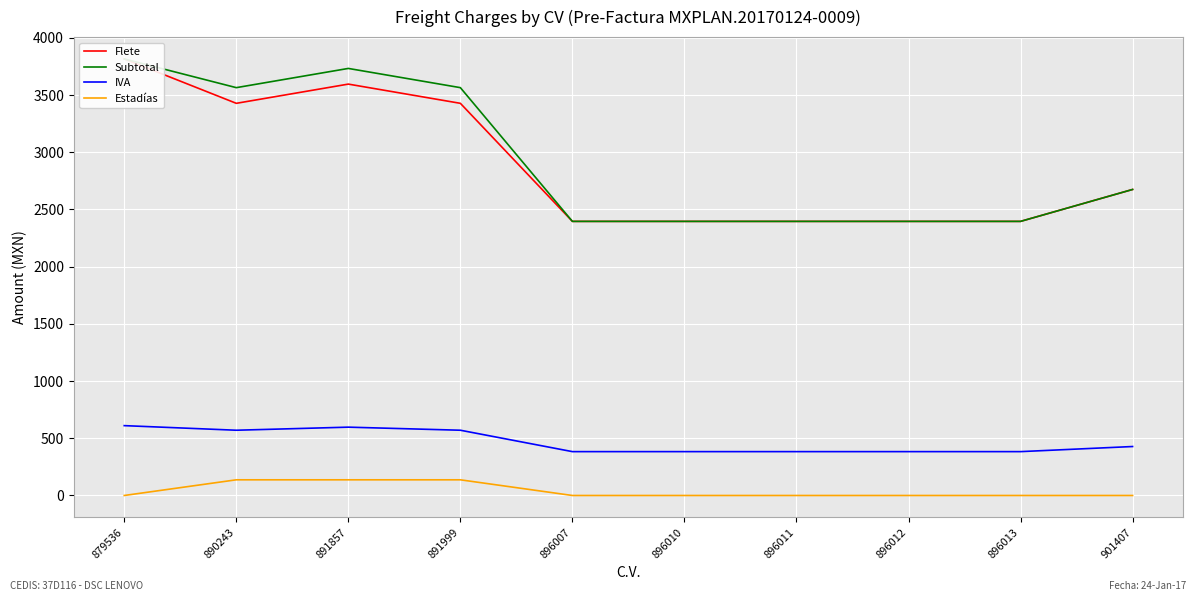

What is the difference between the highest and lowest values at 890243?

3428.0